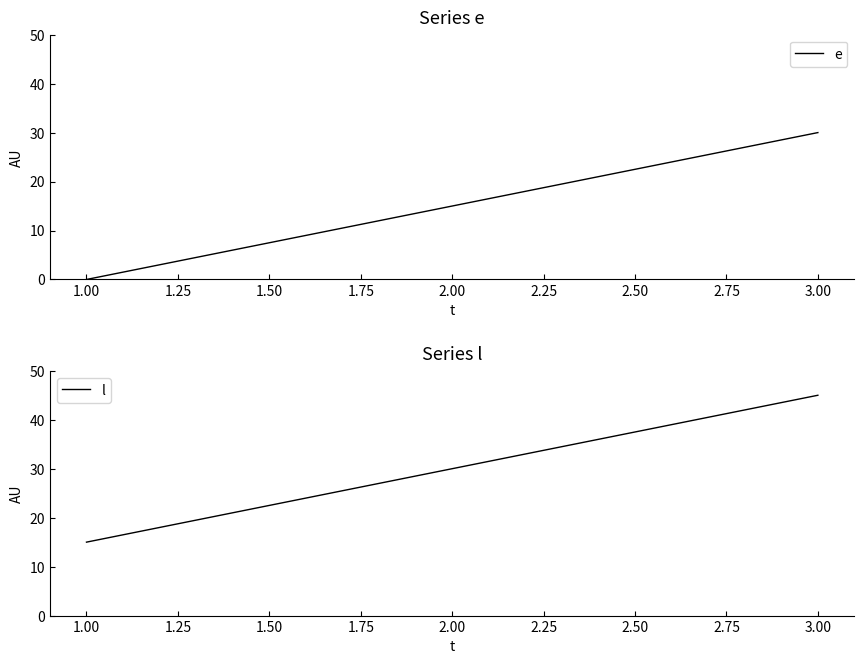

Which category has the highest value in the l series?

3.00